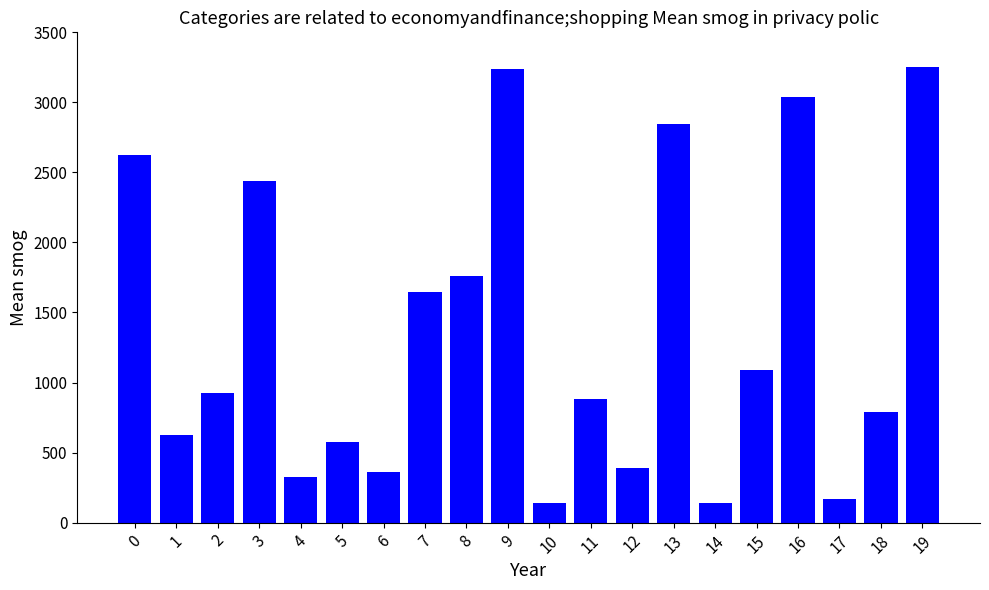

How many data points are less than 928?

10